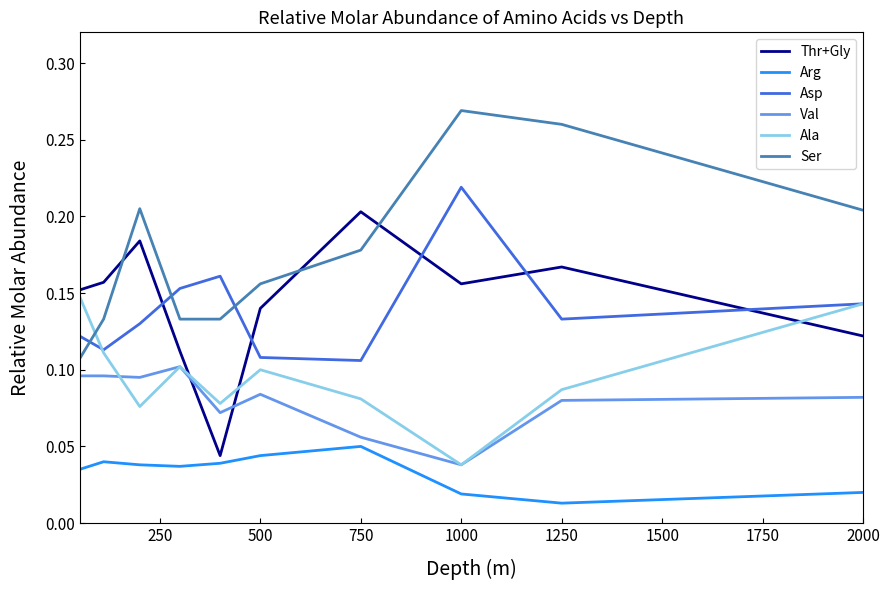

True or false: Ala and Thr+Gly cross at least once.

True